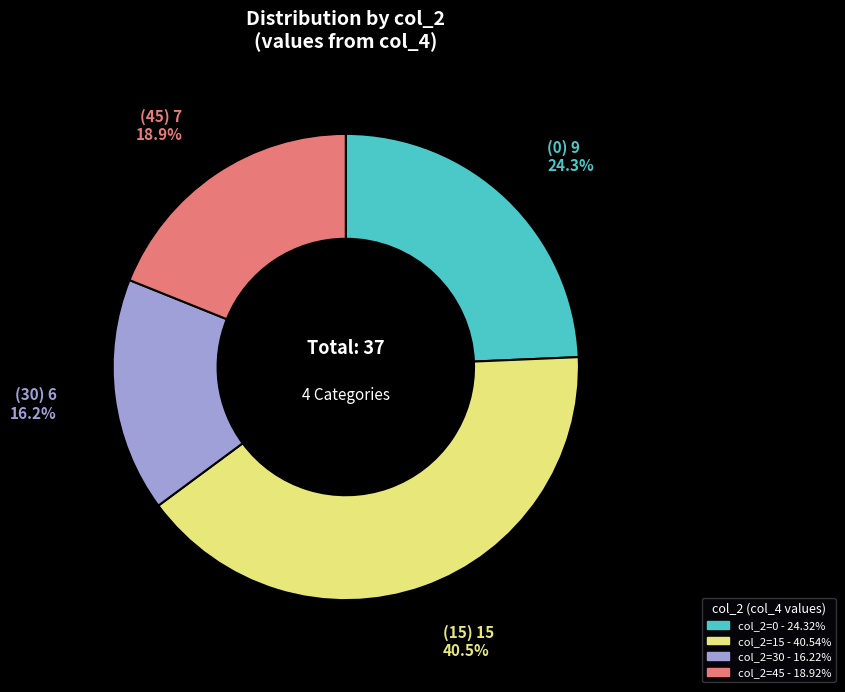

Is there a majority slice in this chart?

No